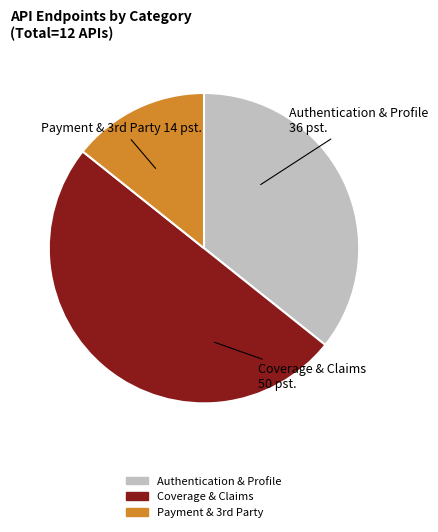

How many slices are in this pie chart?

3